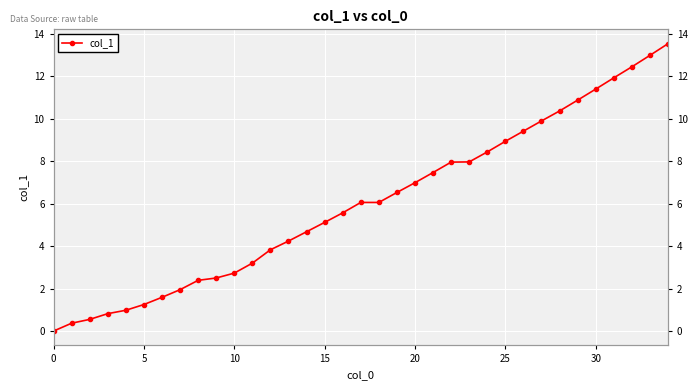

How many data points are above 6?

18